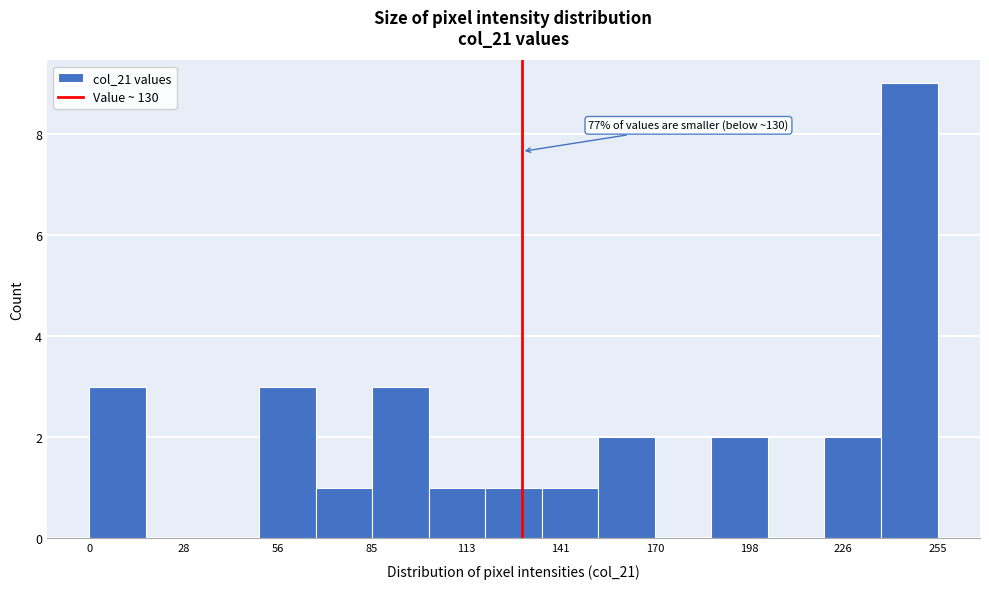

Around what value on the x-axis is the tallest bar? Give the approximate position of its centre, as read against the axis.

245